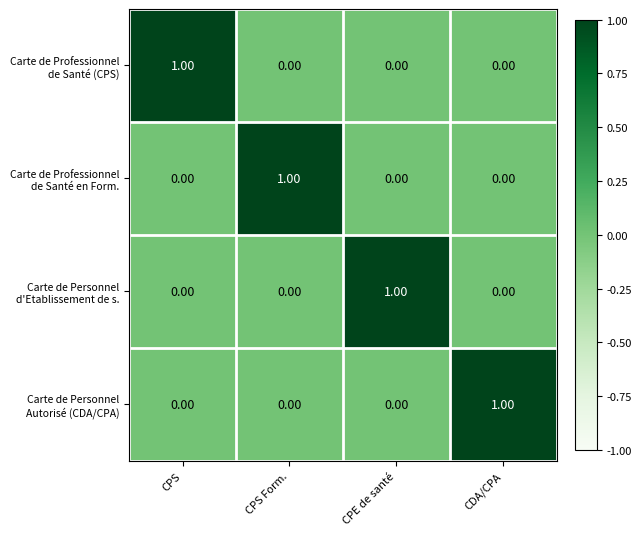

At how many categories does at least one series exceed 0?

4